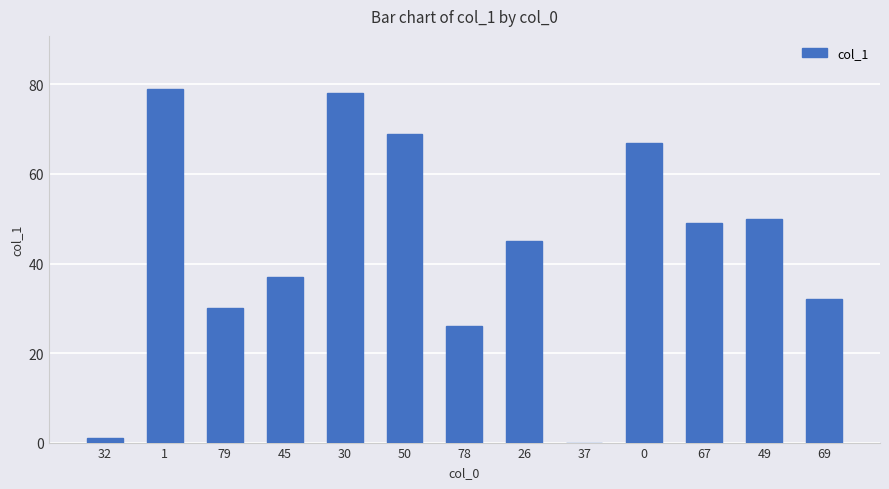

Is it true that the value at 79 is 30?

True